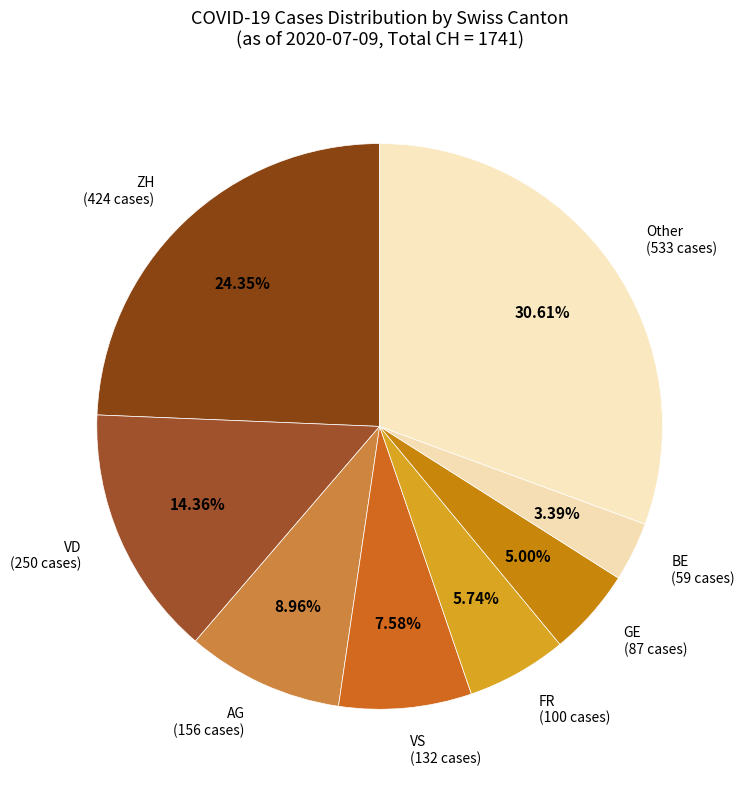

Which has a higher value, ZH (424 cases) or BE (59 cases)?

ZH (424 cases)